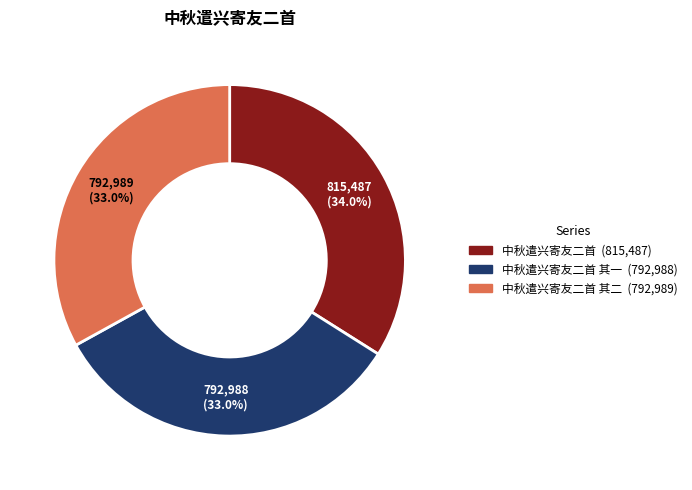

Does any single category account for the majority?

No